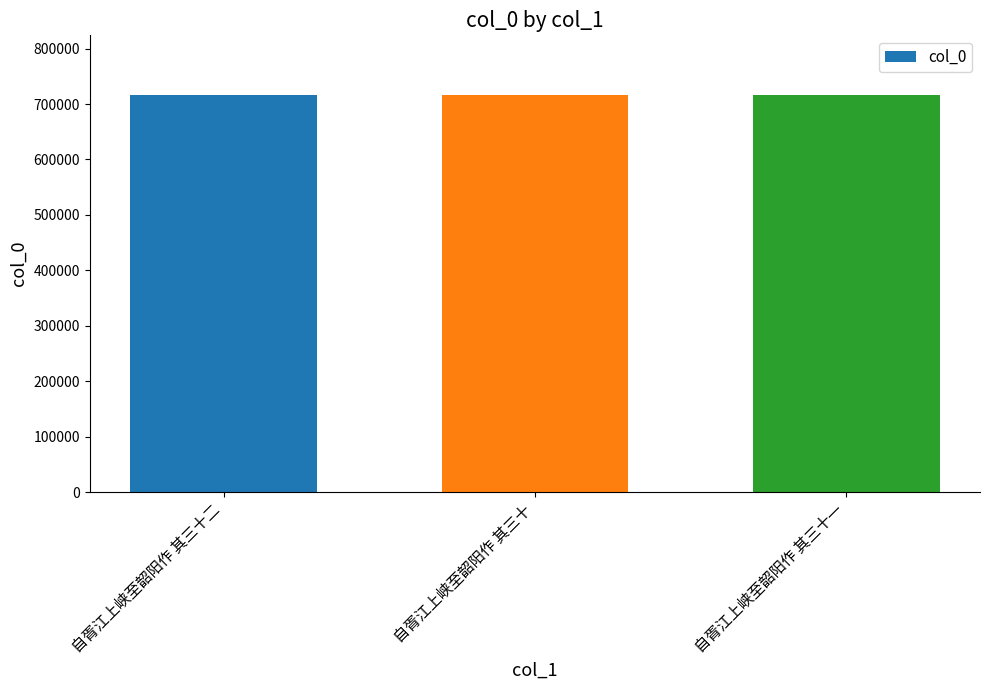

What is the ratio of the value at 自胥江上峡至韶阳作 其三十一 to the value at 自胥江上峡至韶阳作 其三十二?

1.0